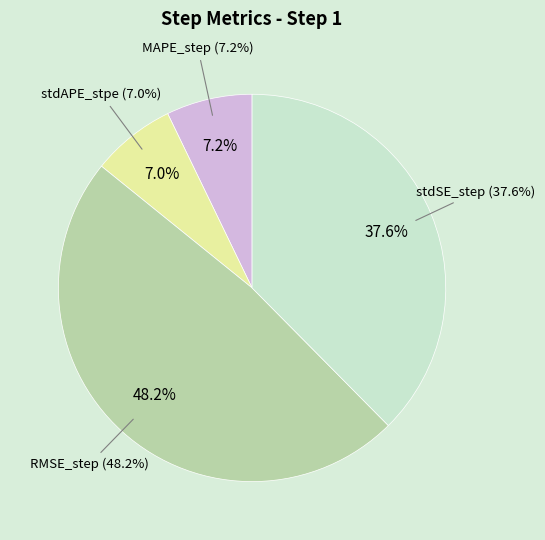

True or false: MAPE_step accounts for 7% of the total.

True